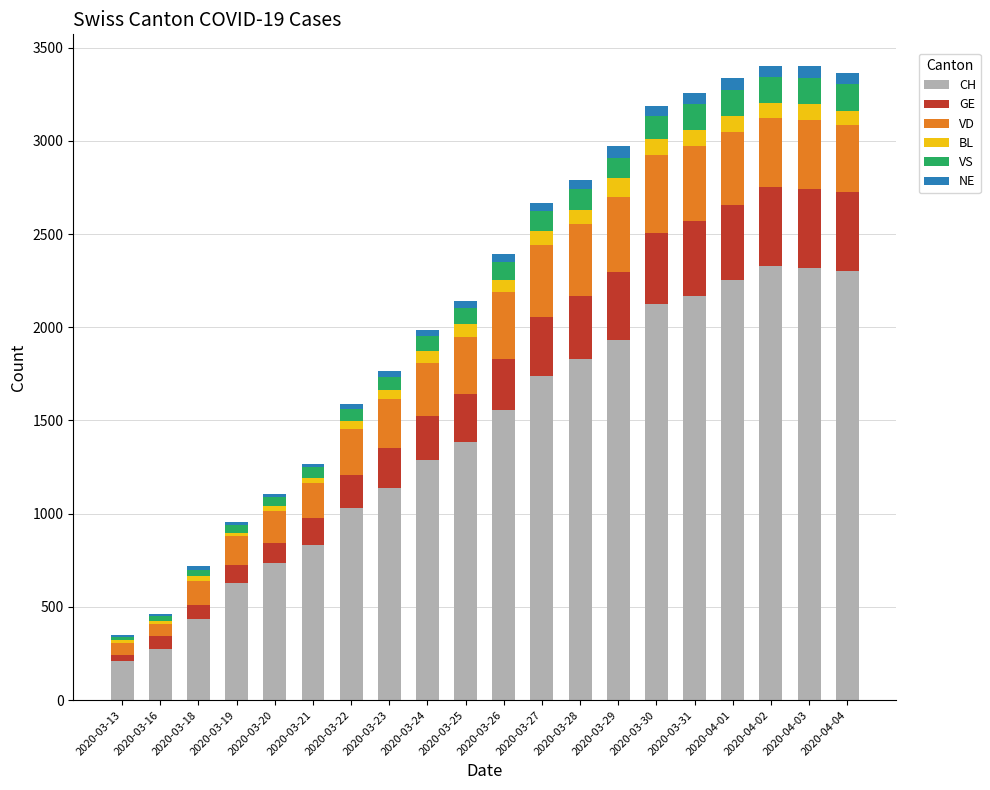

What is the maximum value for CH?

2326